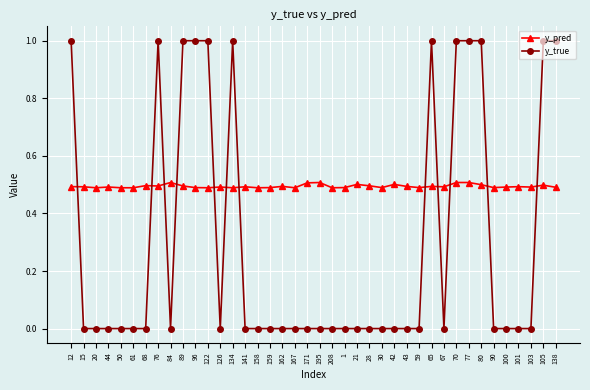

How many y_pred values are between 0 and 1?

40